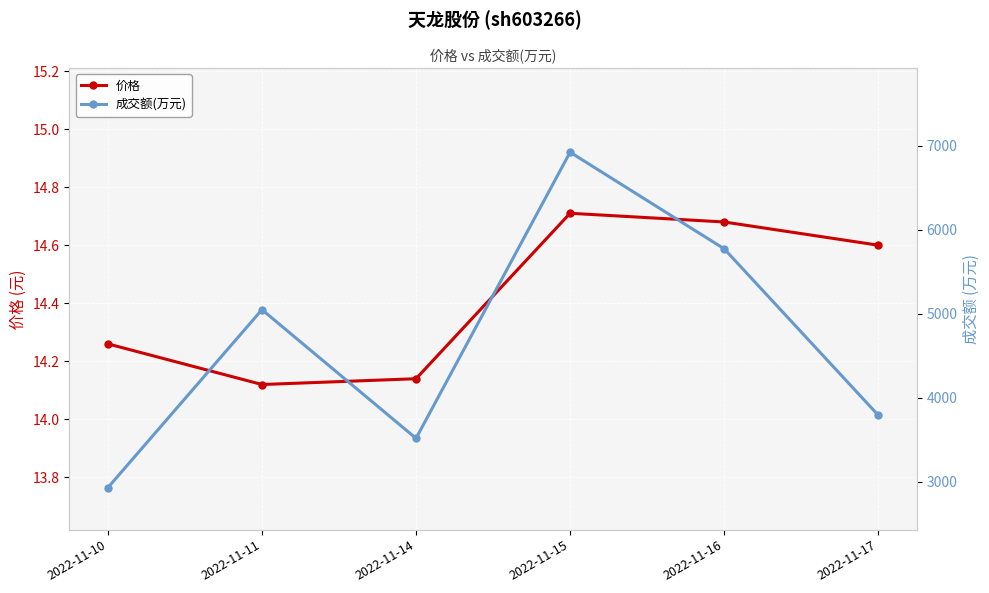

What is the value of the 成交额(万元) point at the 3rd from the left?

3517.0